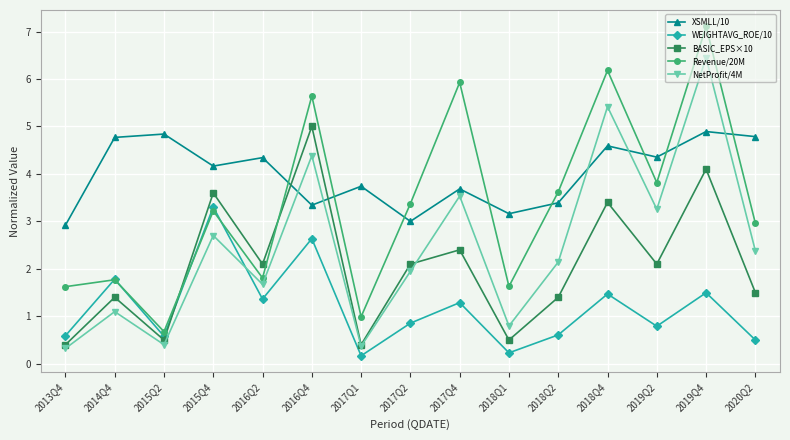

The value of XSMLL/10 at 2016Q4 is 3.3. True or false?

True